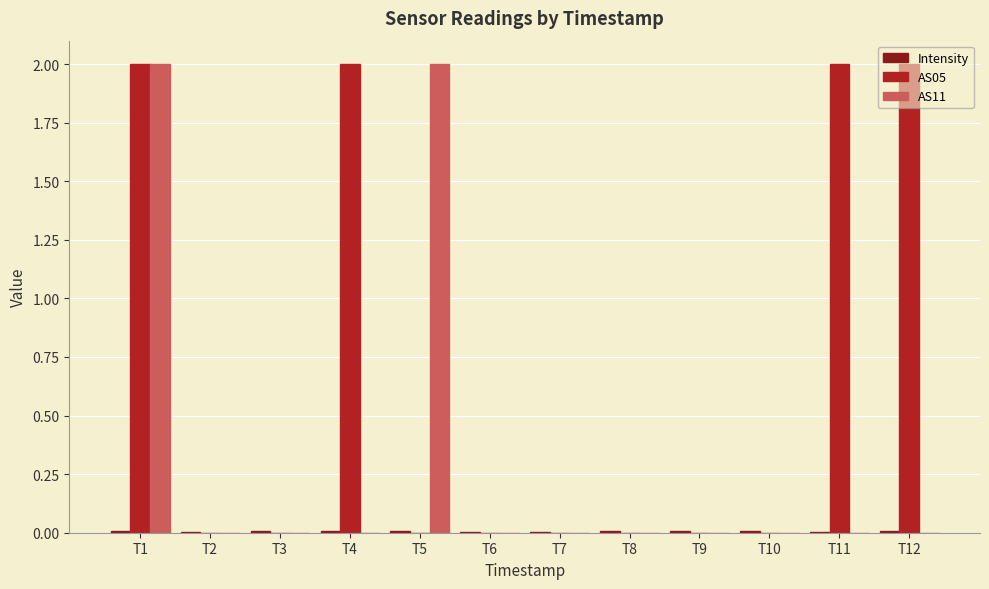

Which series has the largest total across all categories?

AS05